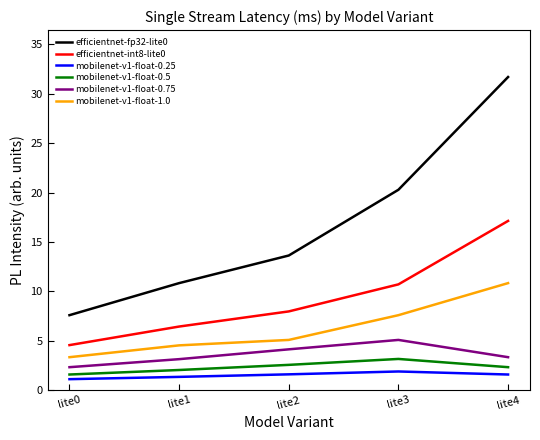

Is the value of mobilenet-v1-float-0.75 at lite1 greater than the value of efficientnet-fp32-lite0 at lite0?

No